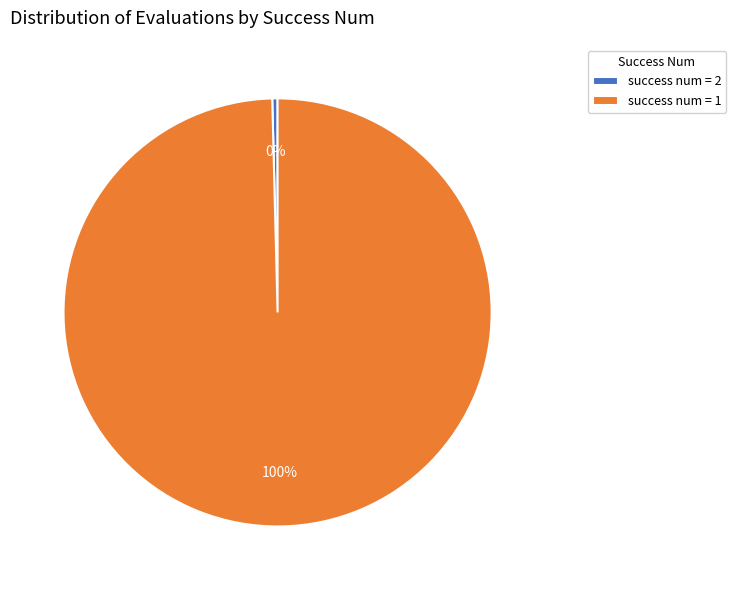

To the nearest percent, what percentage of the pie is success num = 1?

100%